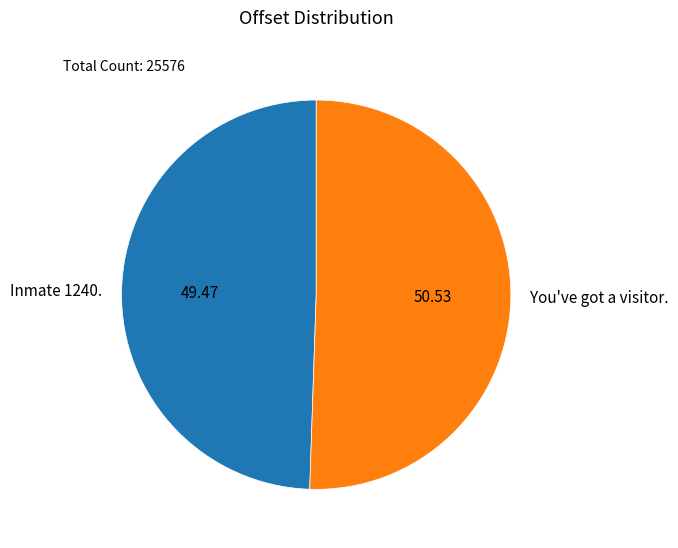

Do Inmate 1240. and You've got a visitor. together represent more than half of the pie?

Yes